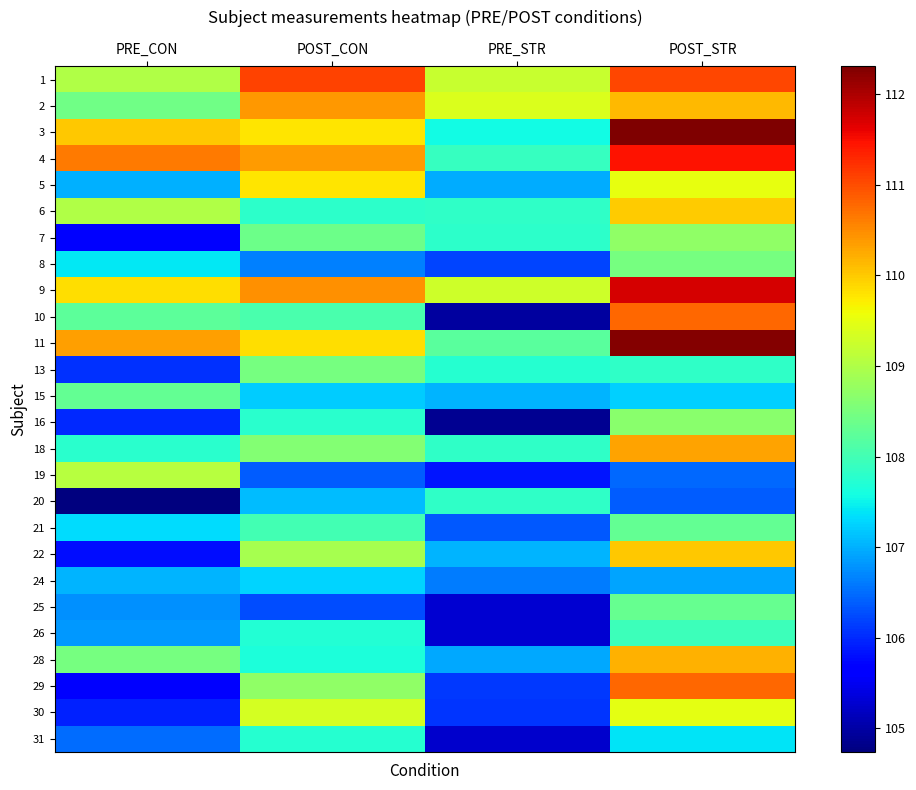

At POST_STR, list the series in order from largest to smallest.

3, 11, 9, 4, 1, 10, 29, 18, 28, 2, 22, 6, 5, 30, 7, 16, 8, 25, 21, 26, 13, 31, 15, 24, 19, 20